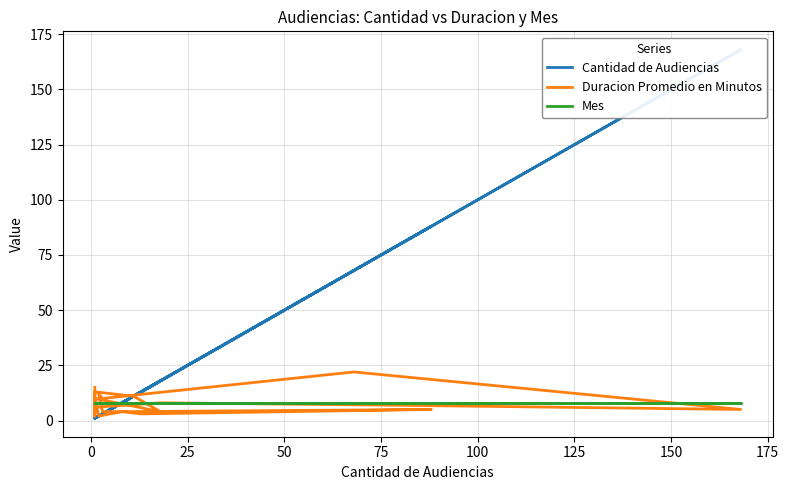

Reading right to left, transcribe all the data shown in this chart.

Cantidad de Audiencias: 1	1	1	11	18	1	2	8	88	13	8	3	2	3	68	168	75	18	1	1
Duracion Promedio en Minutos: 10	2	13	11	4	10	2	4	5	3	4	4	12	10	22	5	7	8	6	15
Mes: 8	8	8	8	8	8	8	8	8	8	8	8	8	8	8	8	8	8	8	8